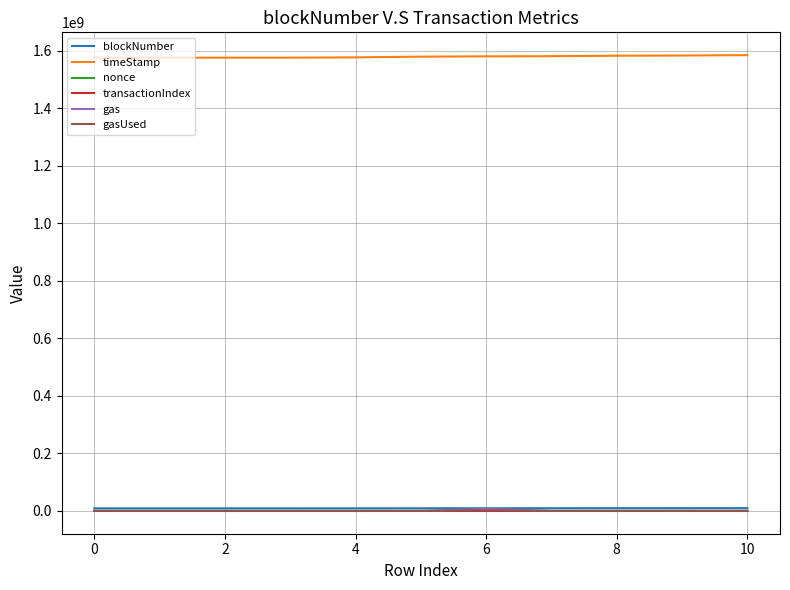

Does the chart display data point markers on the line(s)?

No